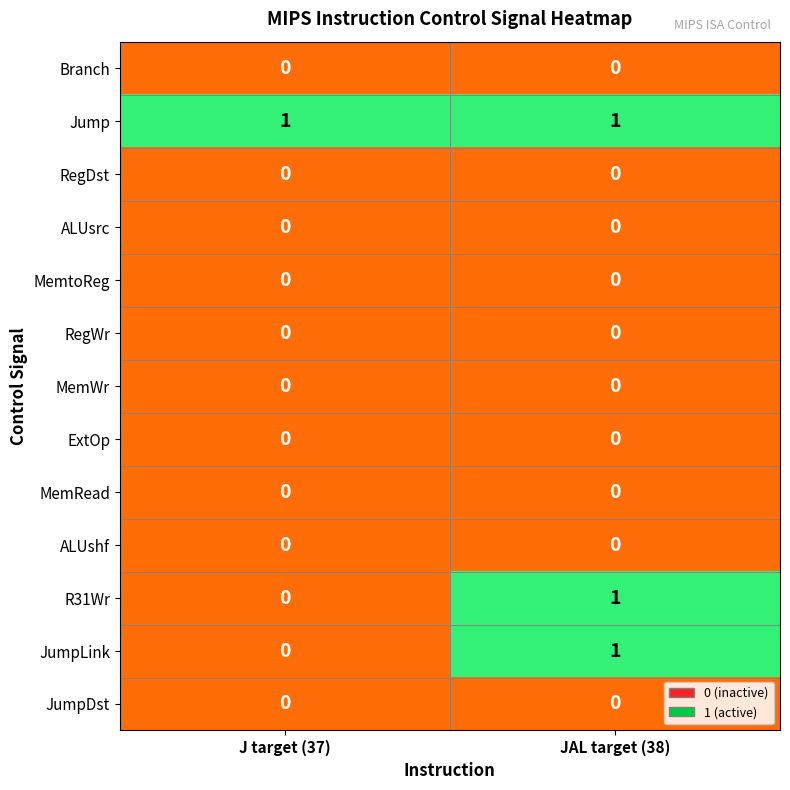

Which series has the largest total across all categories?

Jump